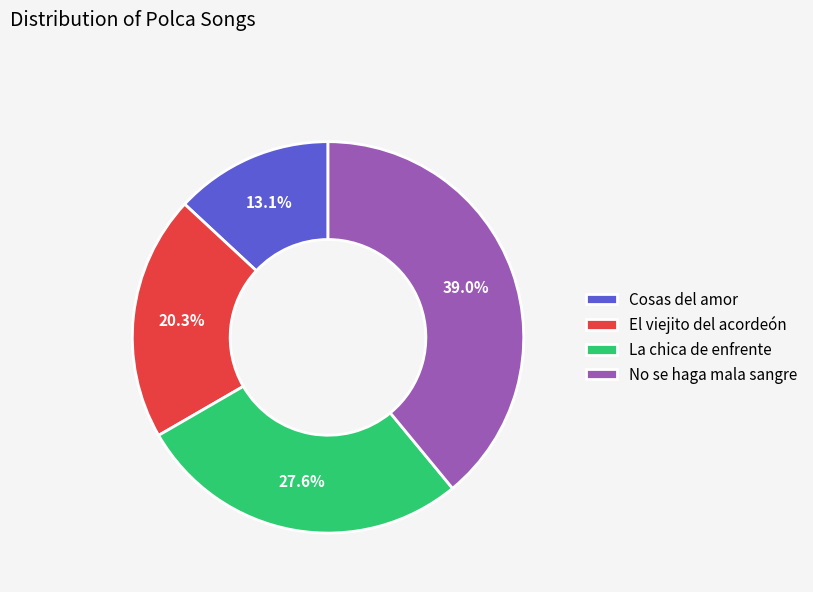

To the nearest percent, what is the difference between the largest and smallest slice percentages?

26%